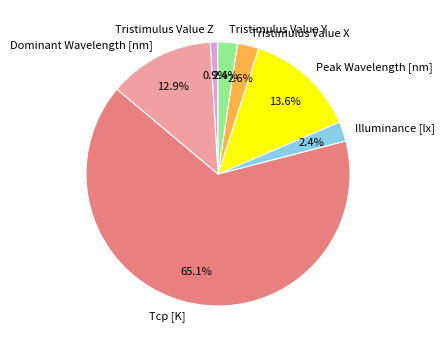

Does any single category account for the majority?

Yes